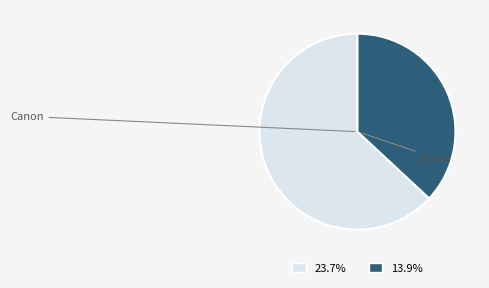

Count the number of slices in the pie.

2